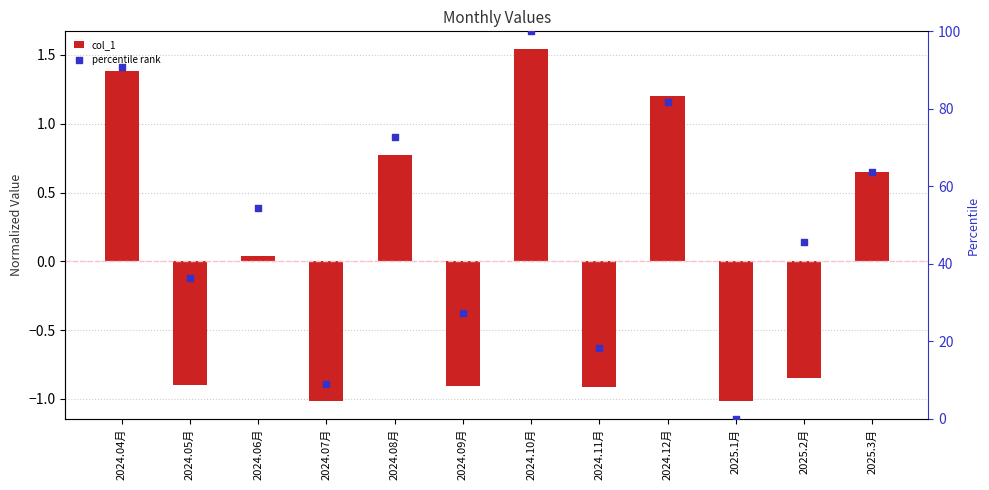

Which series reaches the minimum Y coordinate?

col_1